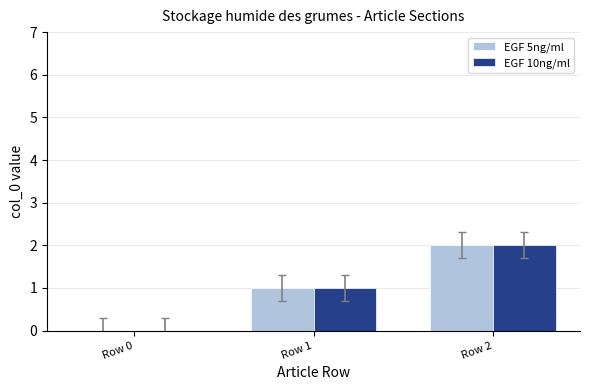

How many data points does each series have?

3